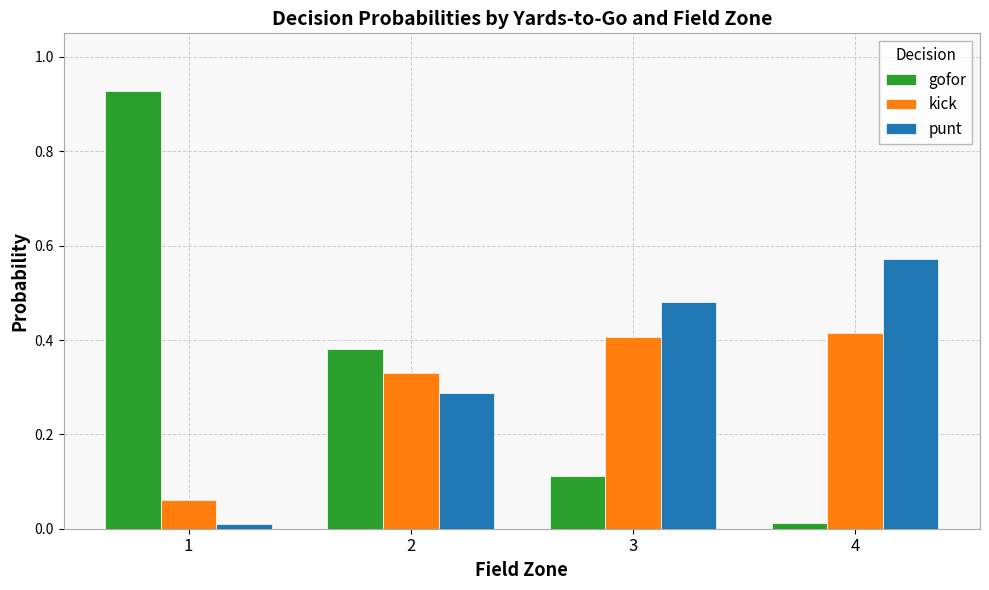

Between 1 and 3, which series saw the biggest shift?

gofor